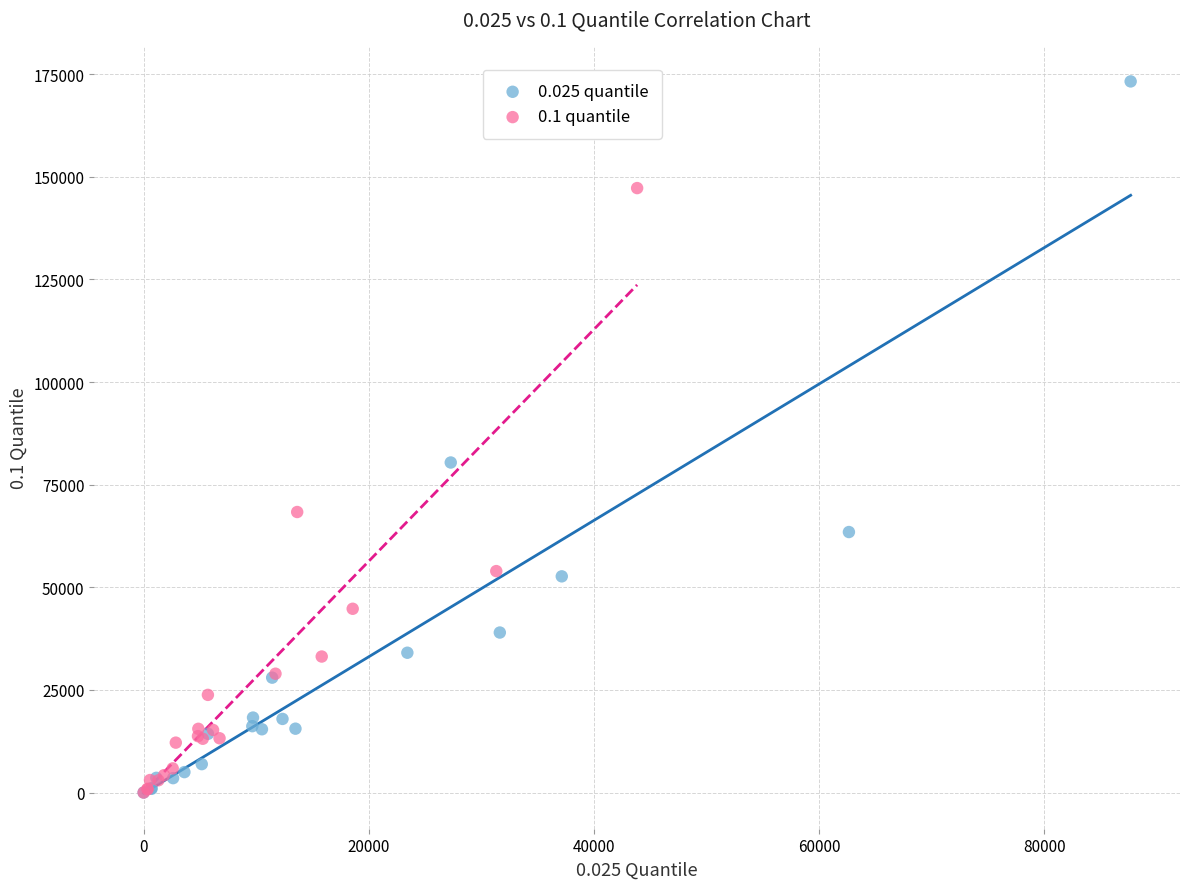

Which series has the widest spread of Y values?

0.025 quantile